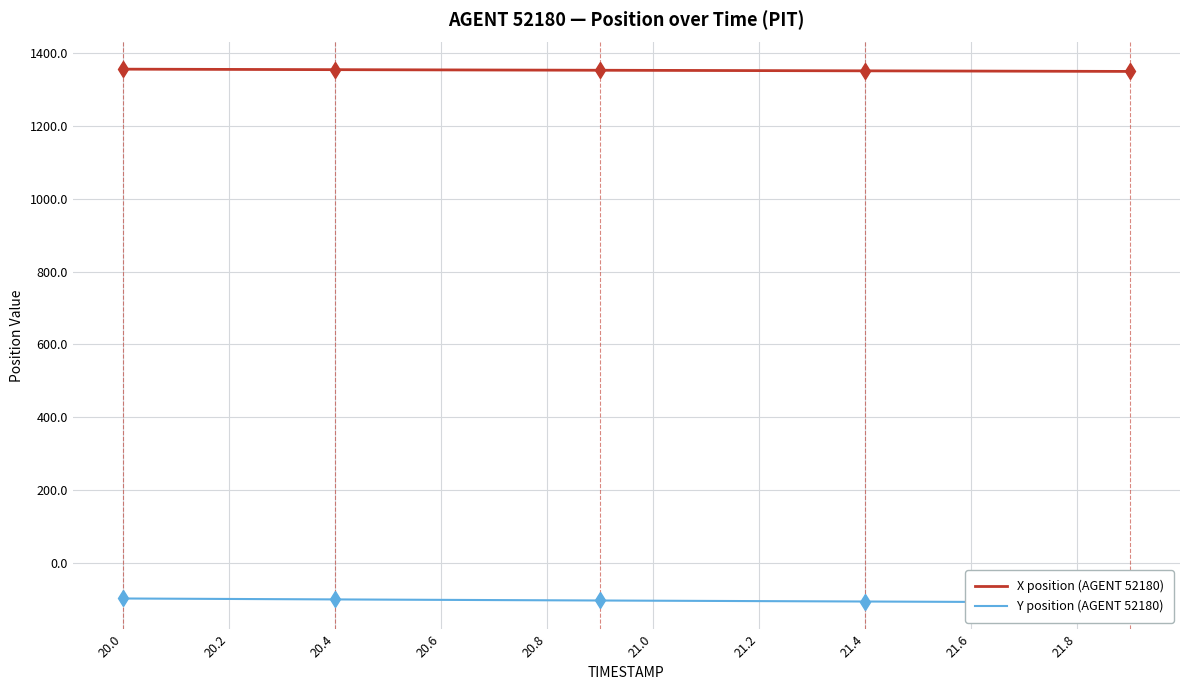

What is the total value across all series at 20.2?

1256.1